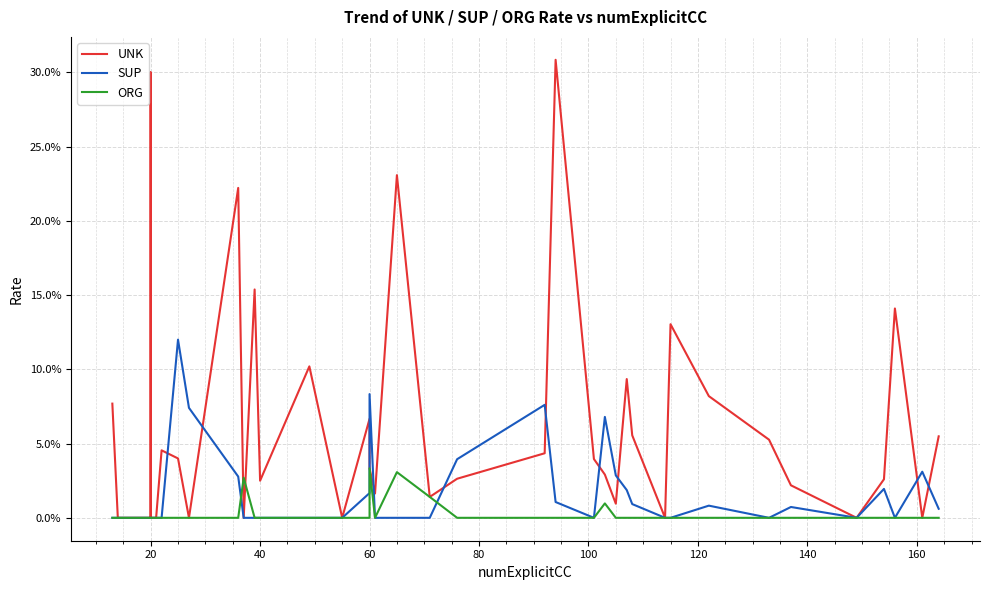

What is the difference between the maximum and minimum values in the UNK series?

0.3